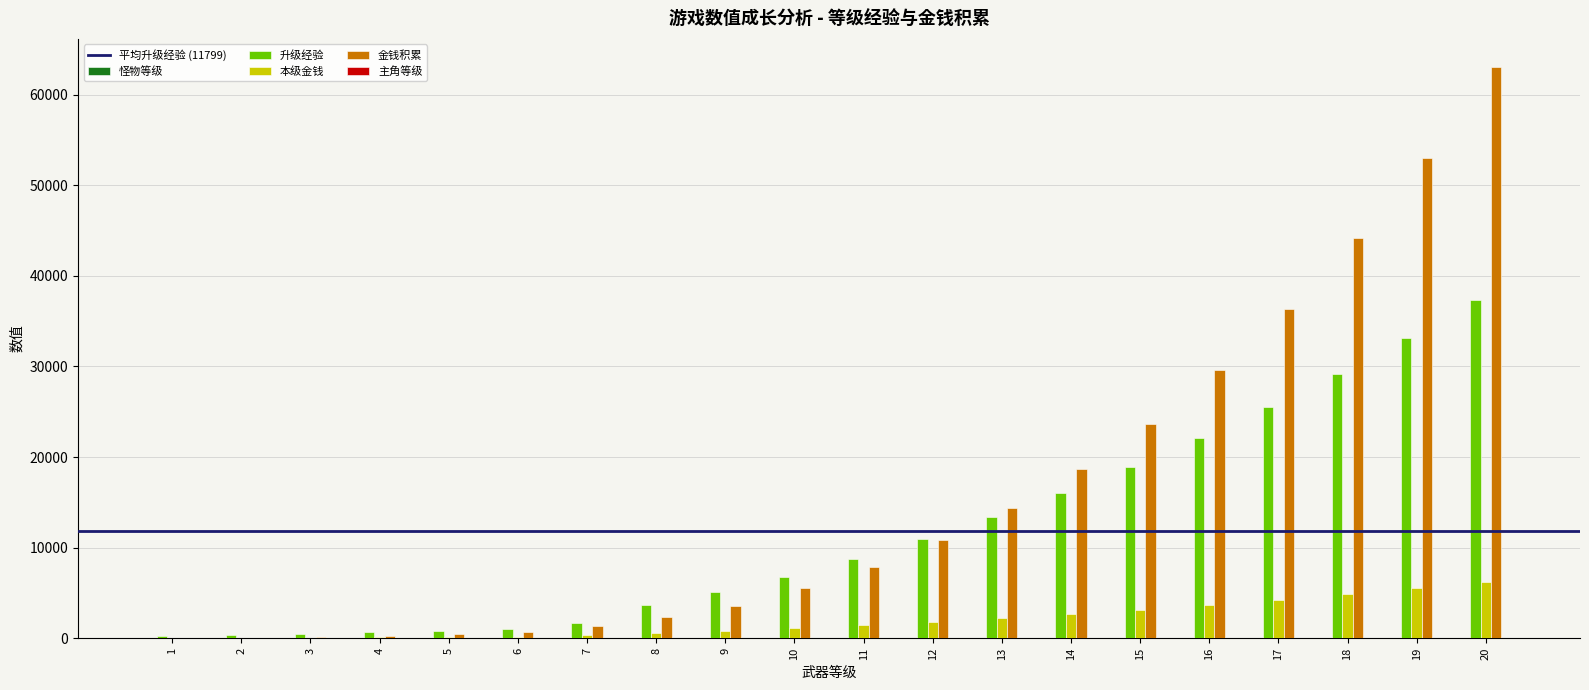

Are the bars grouped side by side (vs. stacked)?

Yes